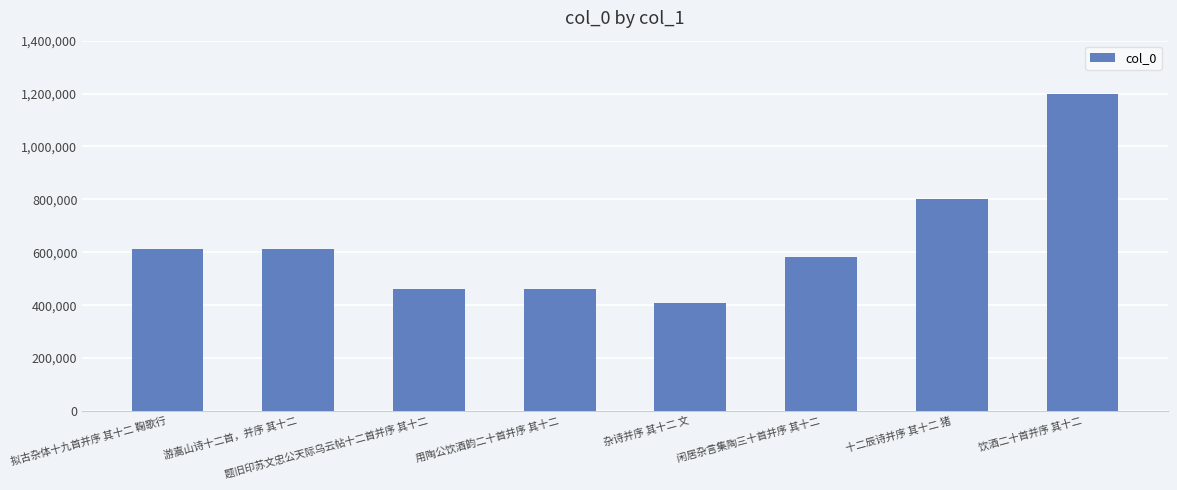

What is the average value?

642086